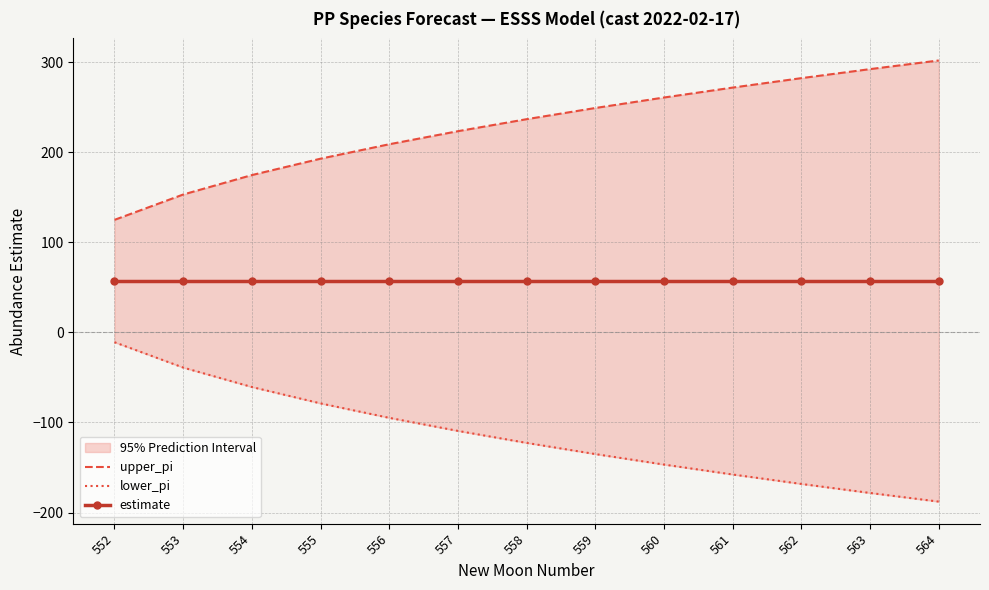

At which category is the sum across all series the highest?

557